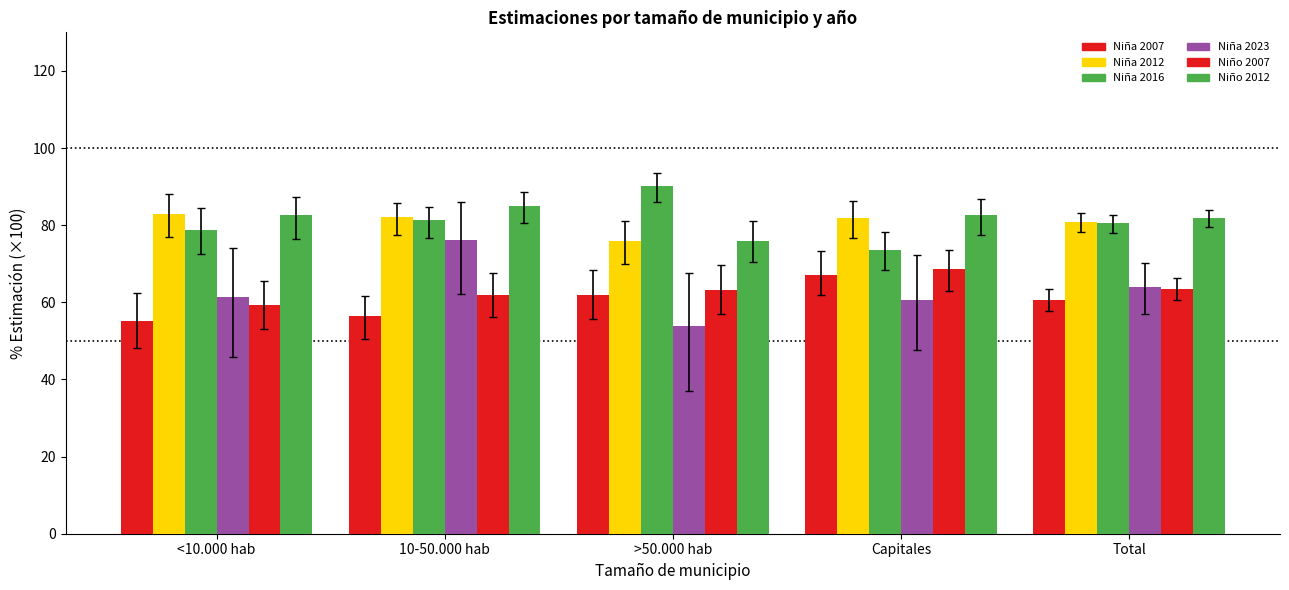

How many values in the Niña 2016 series are below 80?

2